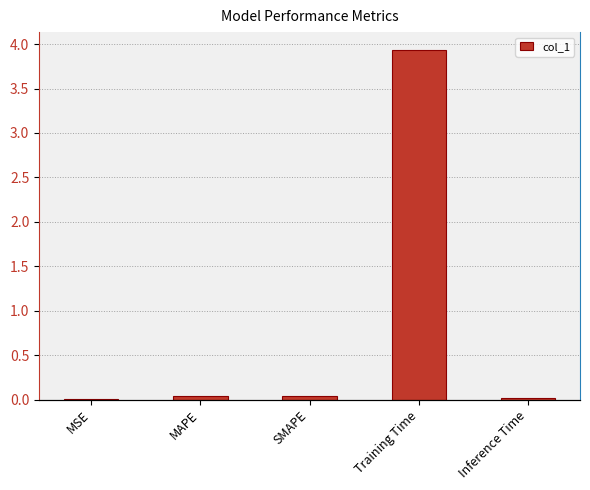

Is it true that the value at MSE is 0.0?

True